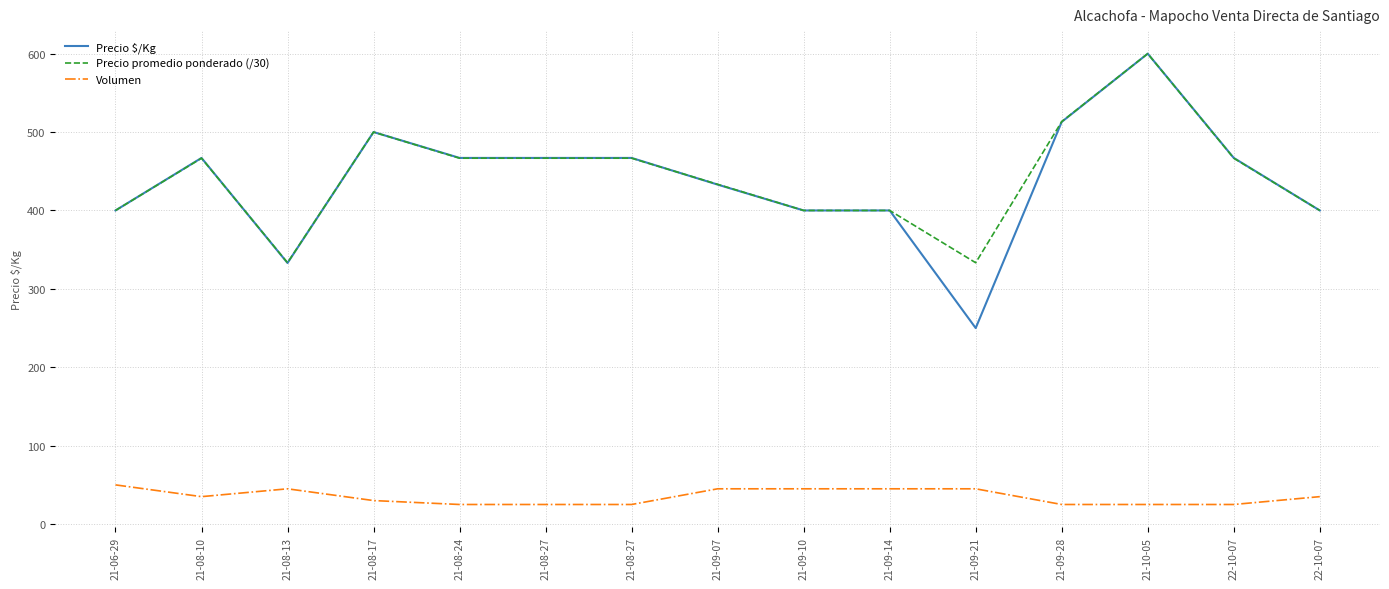

Does the chart display data point markers on the line(s)?

No